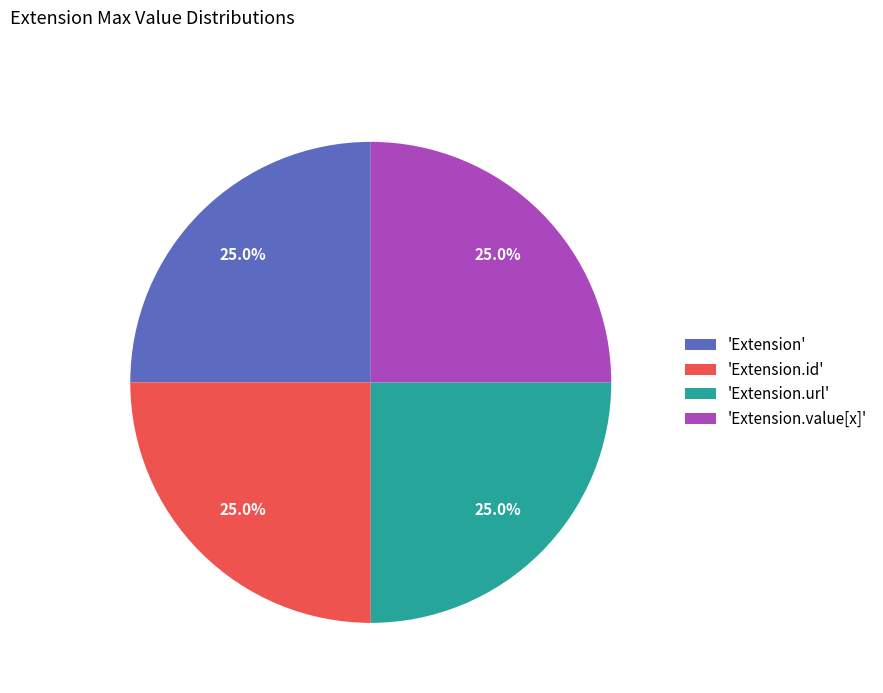

To the nearest percent, what is the difference between the largest and smallest slice percentages?

0%